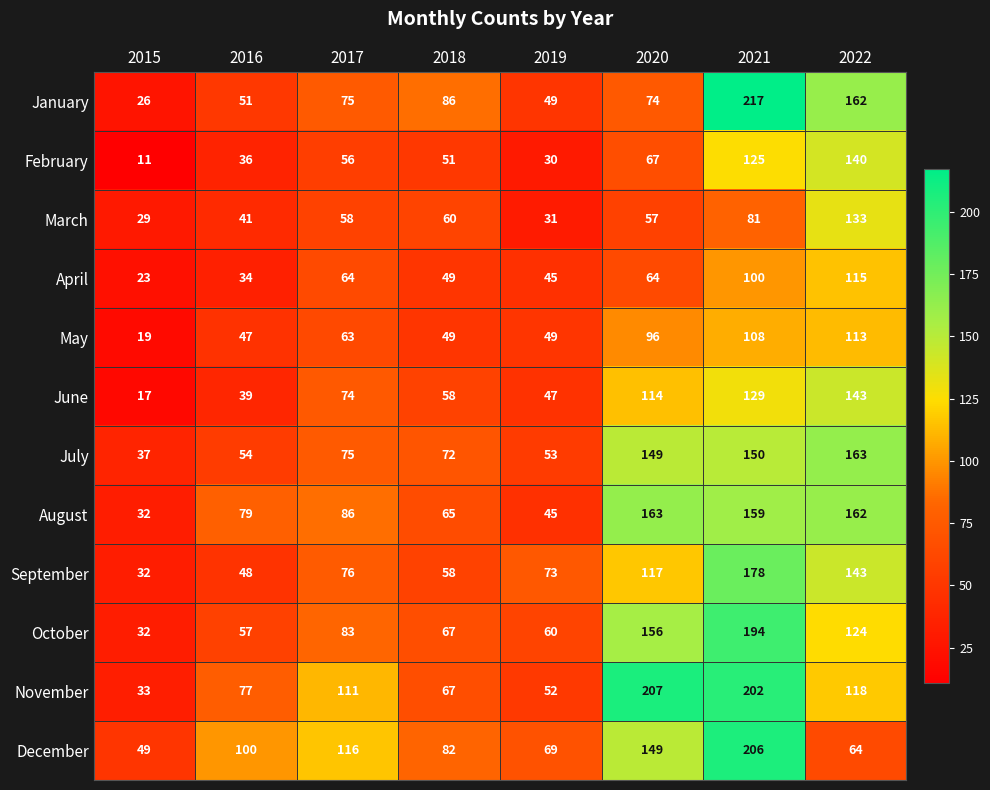

What is the difference between the maximum and second lowest values in the February series?

110